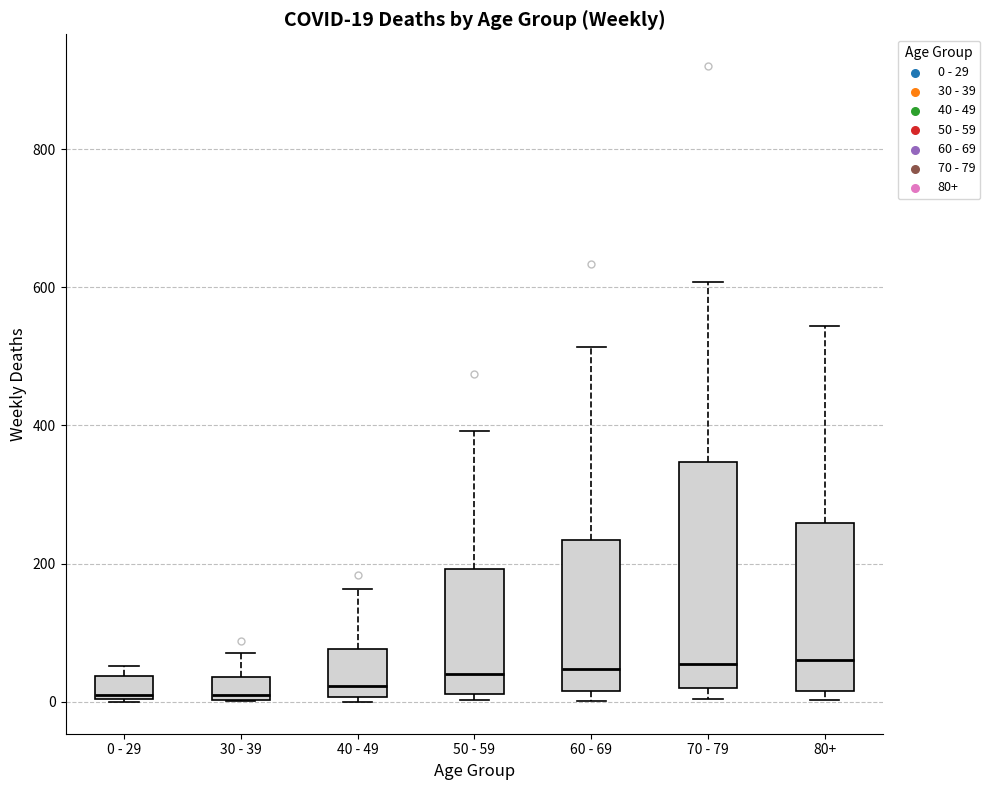

Comparing the boxes themselves (not the whiskers), which one is the tallest?

70 - 79